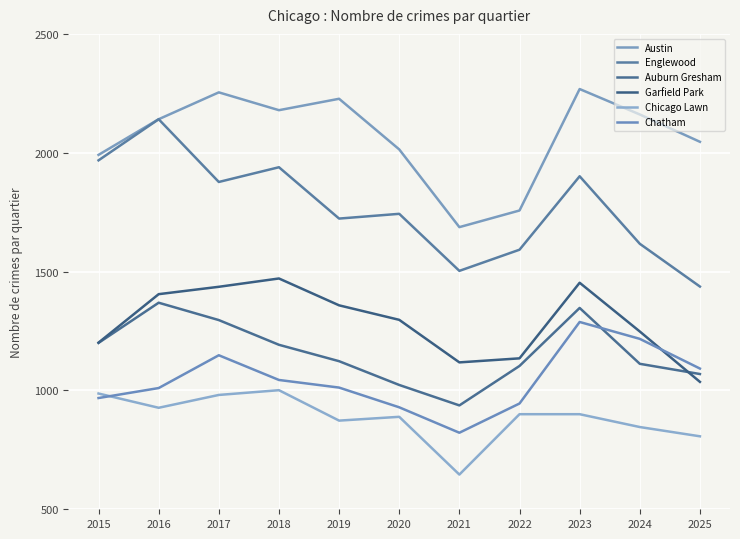

Is the value of Chatham at 2018 greater than the value of Auburn Gresham at 2020?

Yes